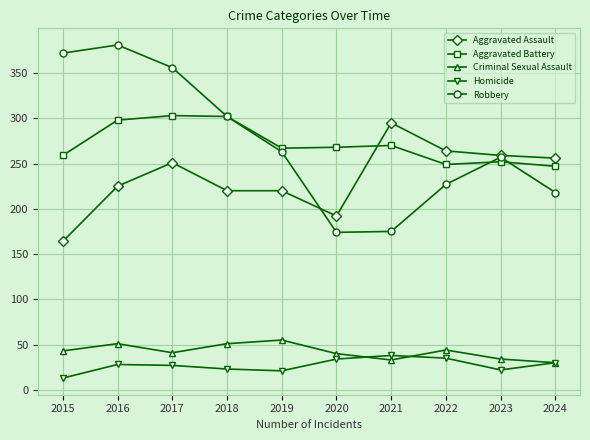

Count the number of categories in the chart.

10